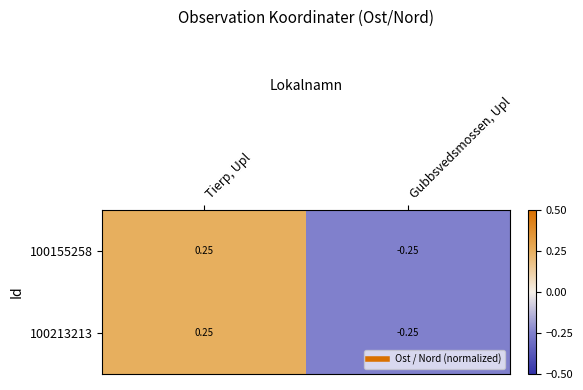

Count the number of data series in this chart.

2